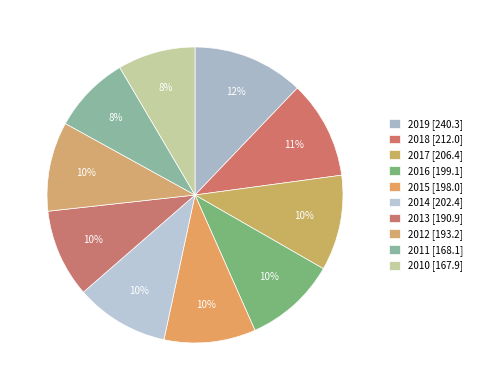

How many slices are in this pie chart?

10